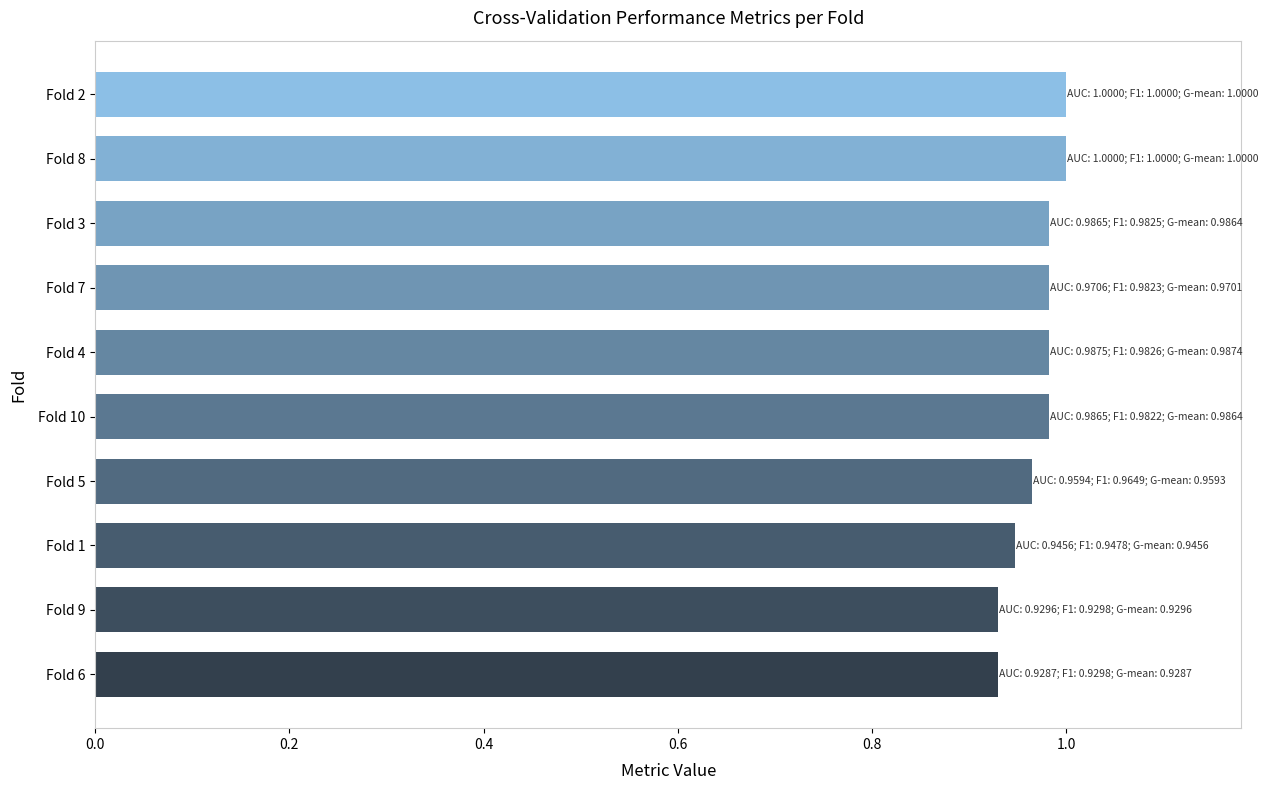

How many bars are there in total?

10